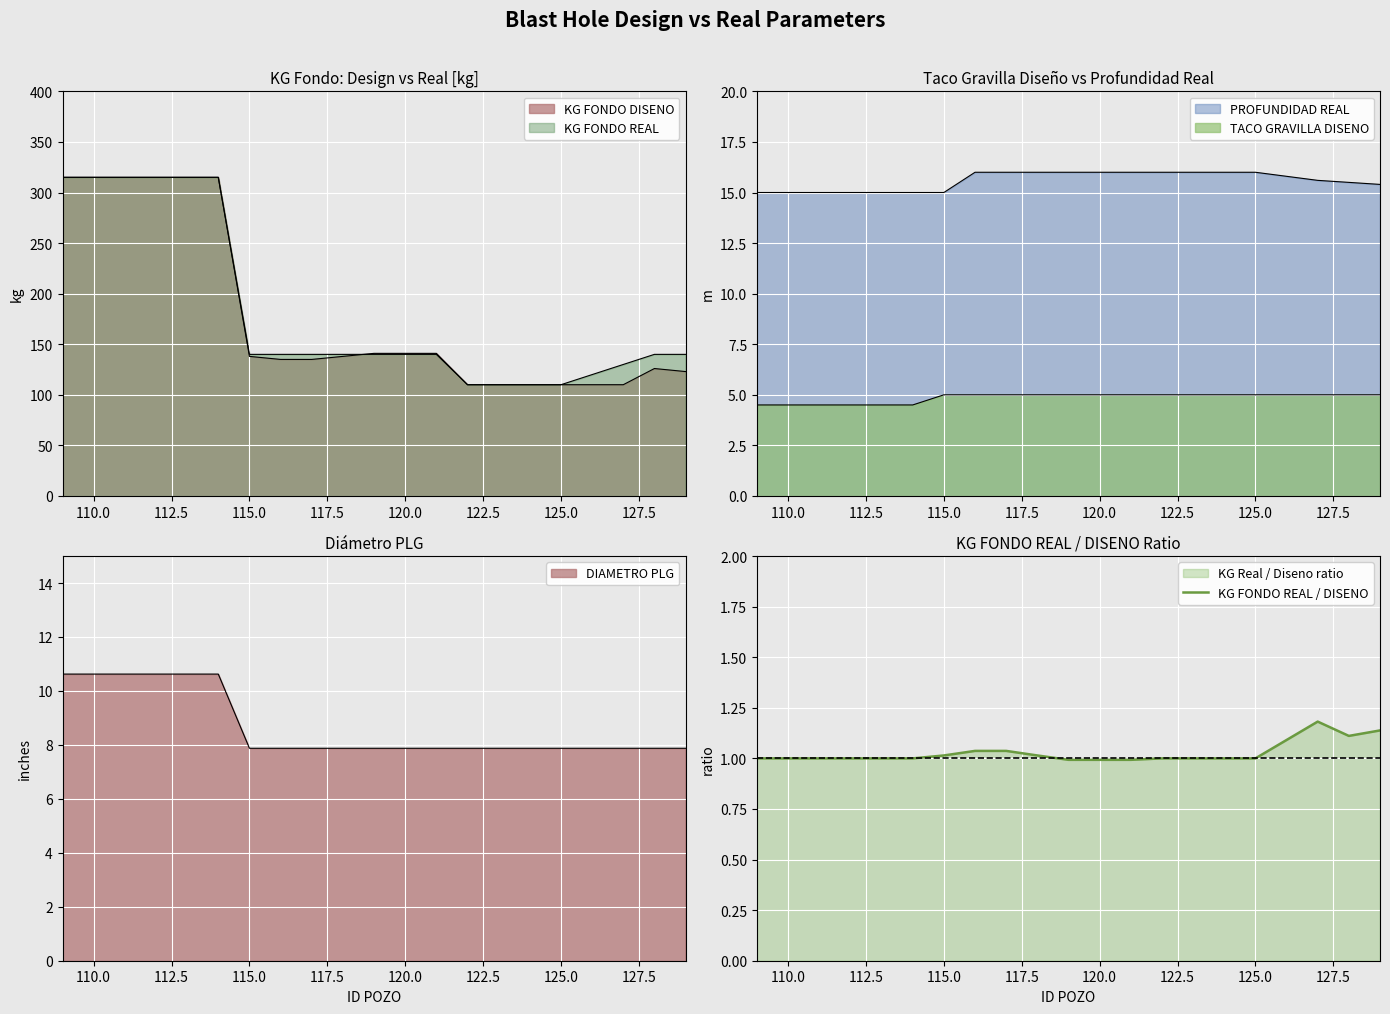

True or false: KG FONDO REAL / DISENO has a value of 1.0 at 110.0.

True